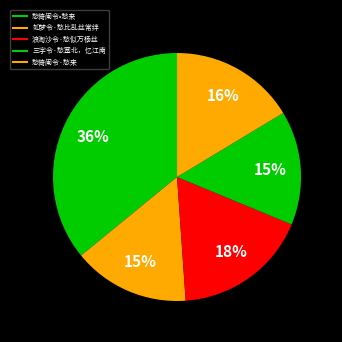

Approximately how many times larger is the value at 愁倚阑令·愁来 compared to 如梦令·愁比乱丝常绊?

1.1